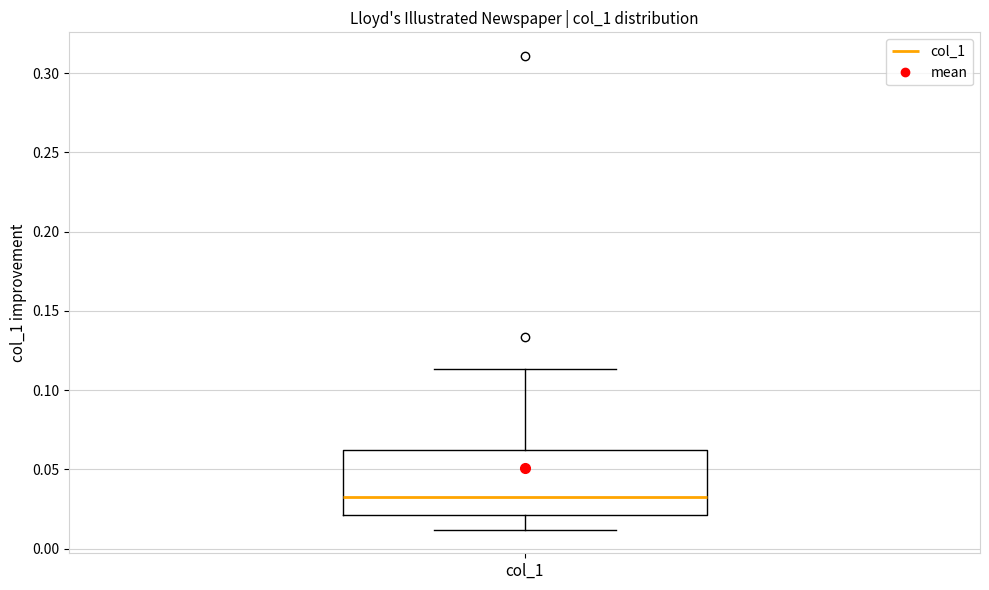

Read this box plot against the y-axis: the position of the median line, the range covered by the box, and the ends of both whiskers. The values are not printed on the chart, so give them approximately, as read against the axis.

median 0.030, box 0.020 to 0.060, whiskers 0.010 to 0.115